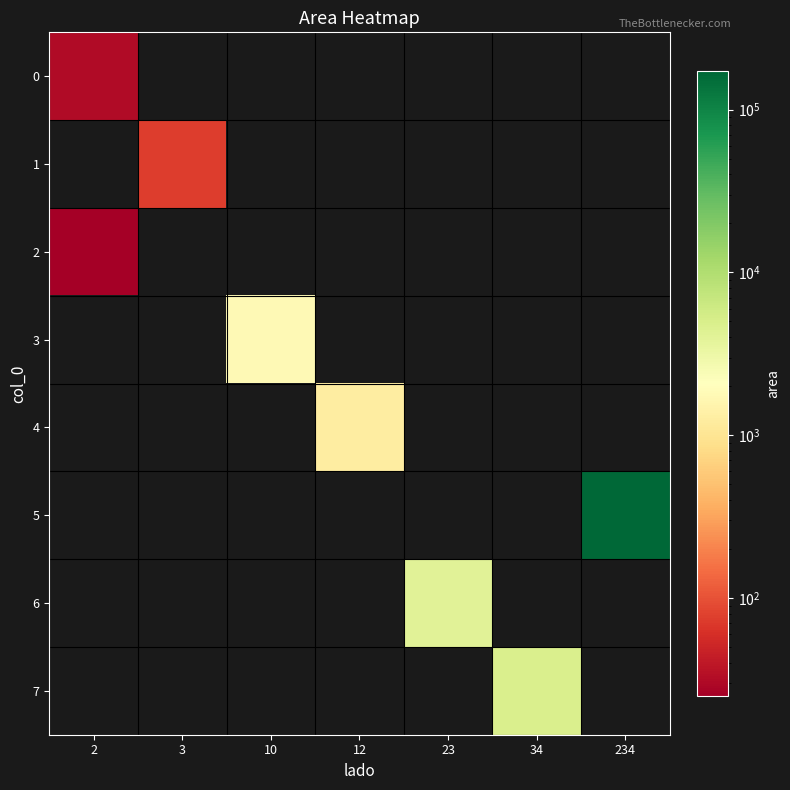

How many series are shown in this chart?

8